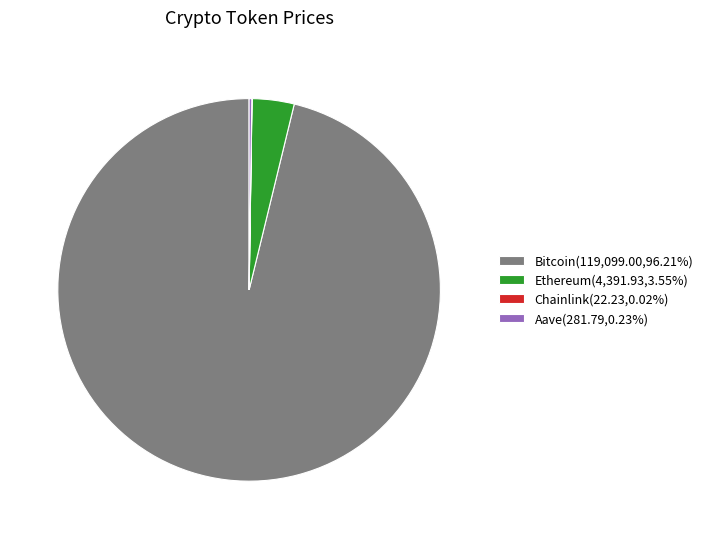

Does any single category account for the majority?

Yes